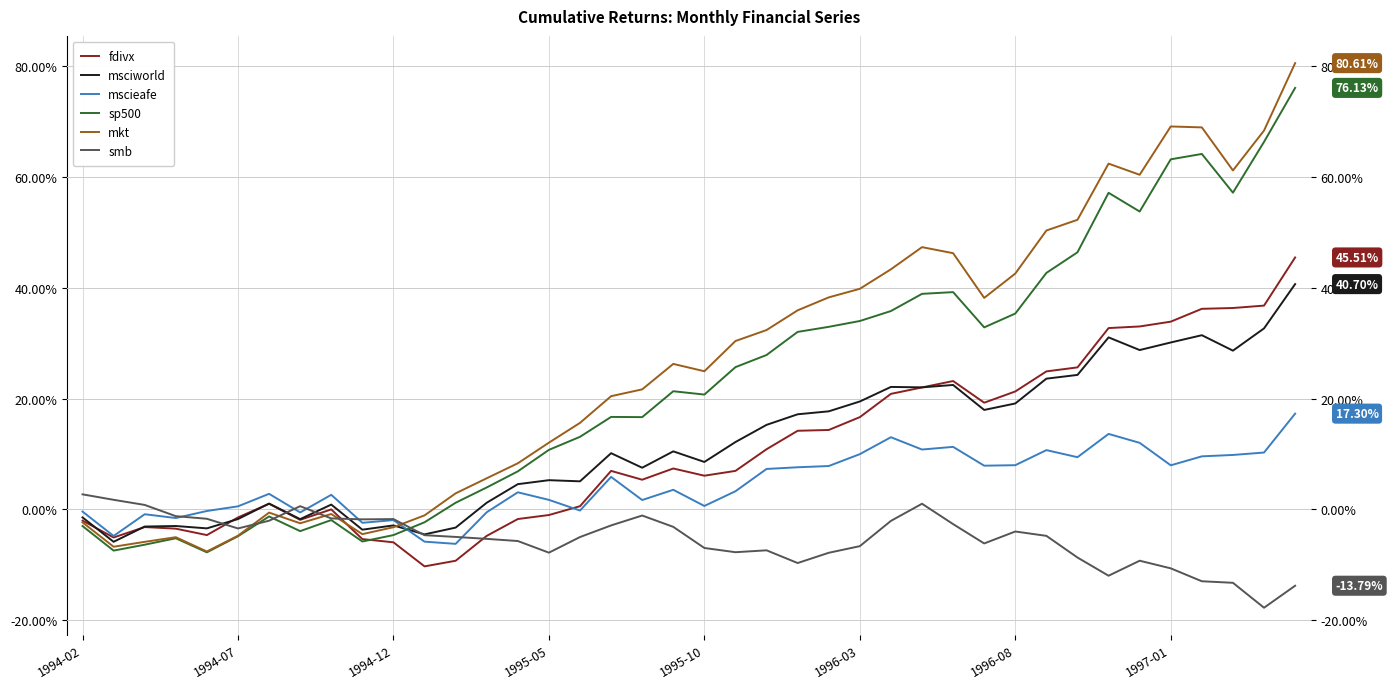

True or false: sp500 and msciworld intersect in this chart.

True